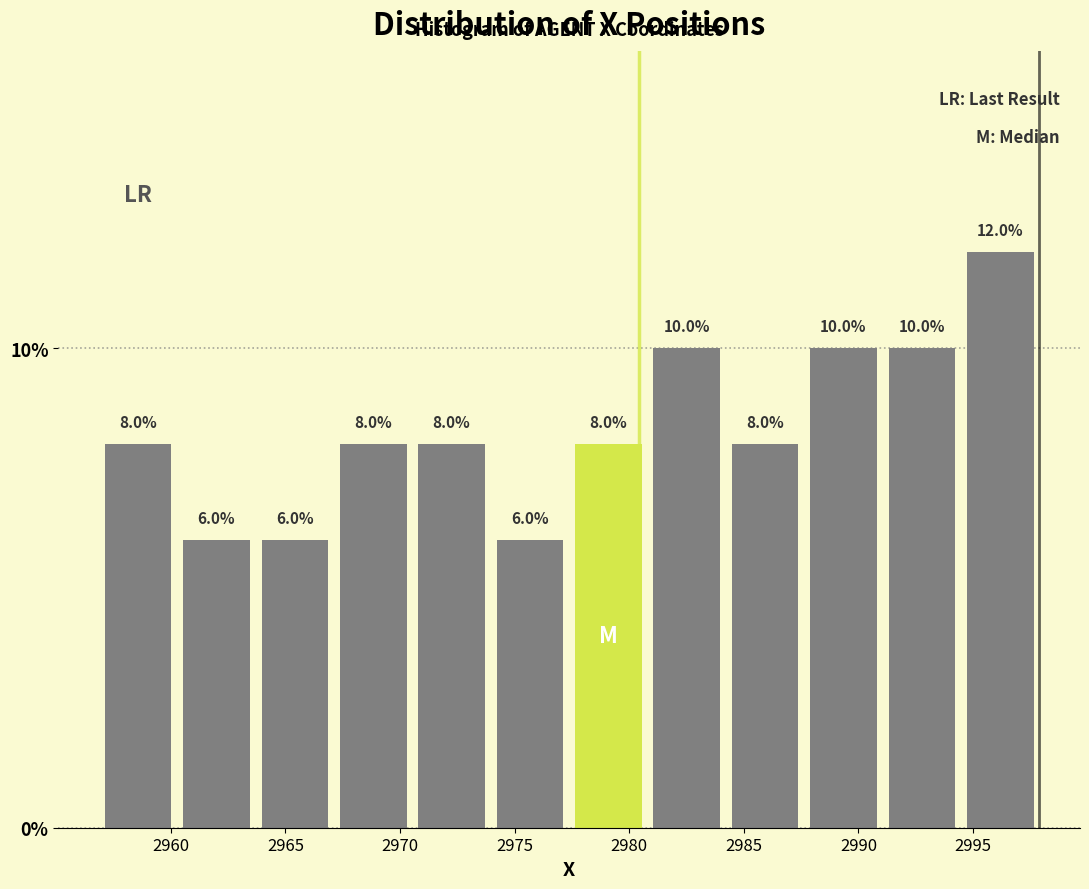

Over which range of the x-axis is the bar tallest?

2994.5 to 2998.0